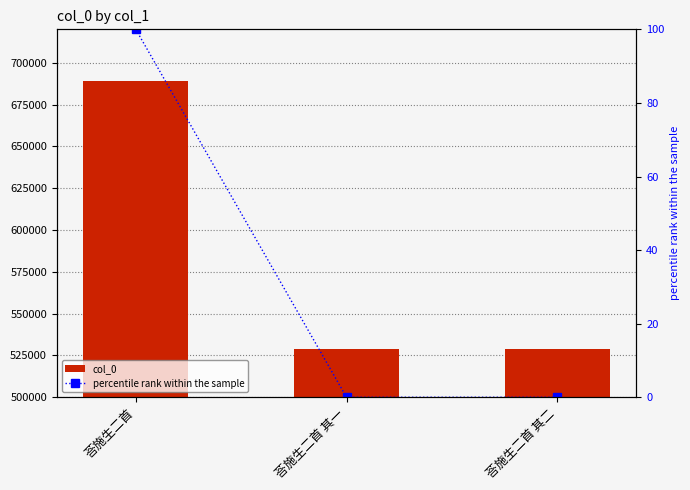

What is the difference between the maximum and minimum values in the percentile rank within the sample series?

100